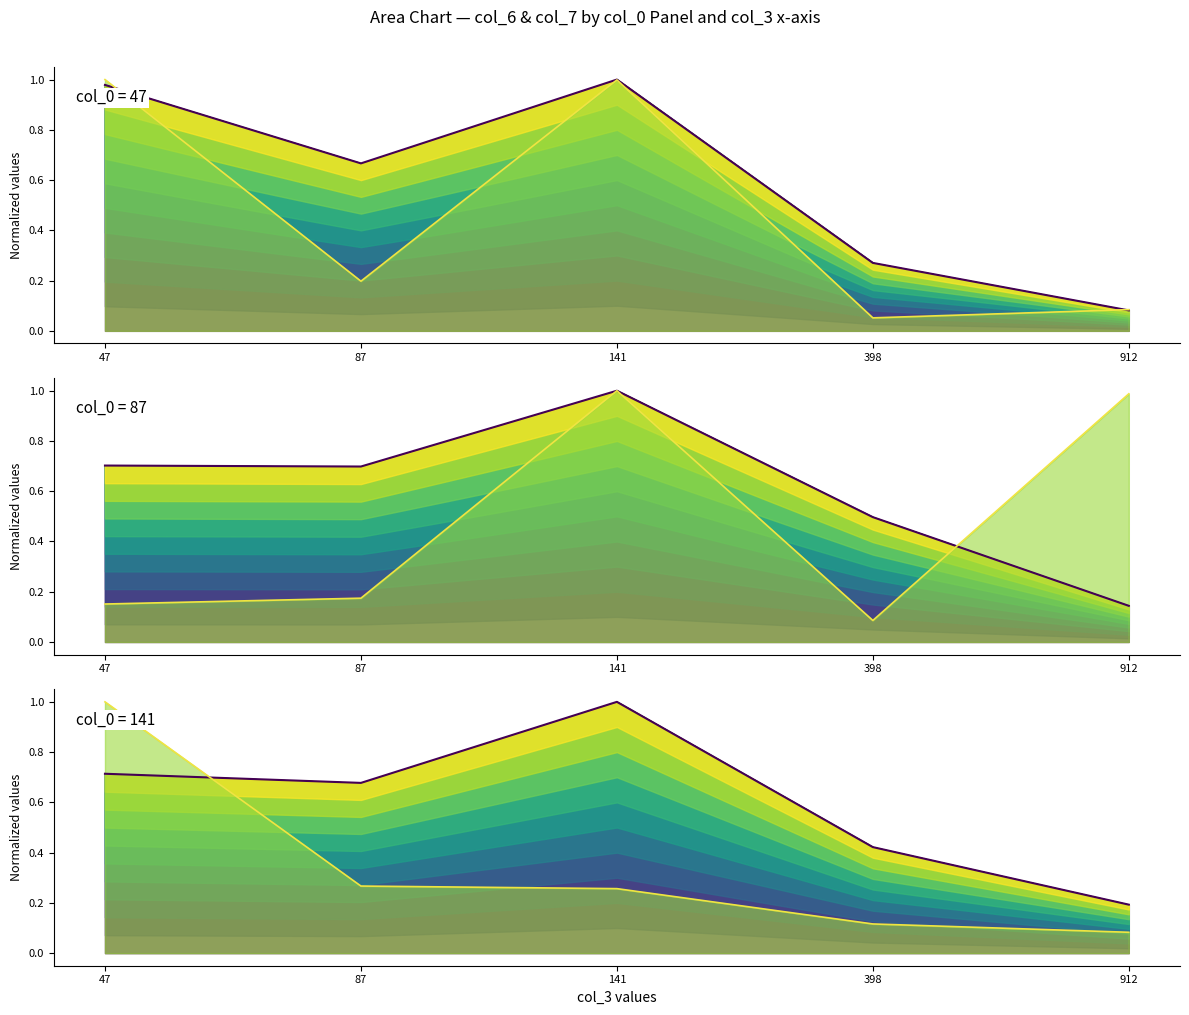

Reading right to left, transcribe all the data shown in this chart.

col_6 (mean): 0.2	0.4	1.0	0.7	0.7
col_7 (mean, scaled): 0.1	0.1	0.3	0.3	1.0